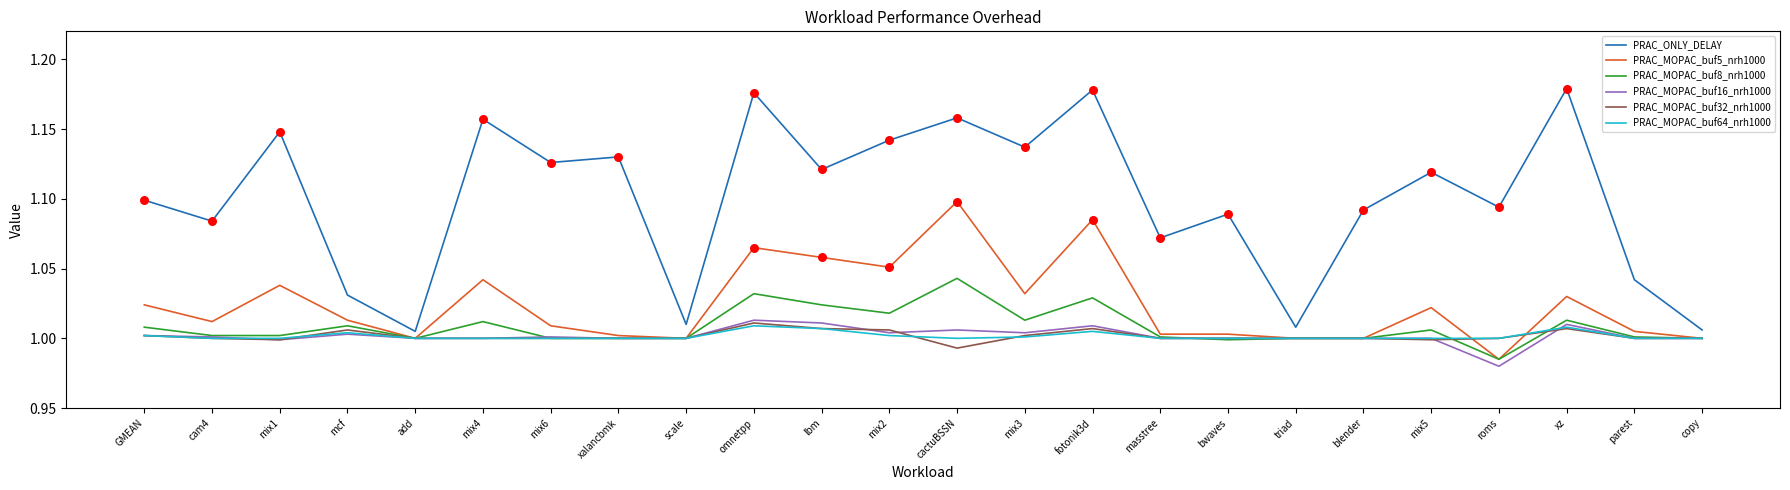

Which series changed the most between mix1 and add?

PRAC_ONLY_DELAY